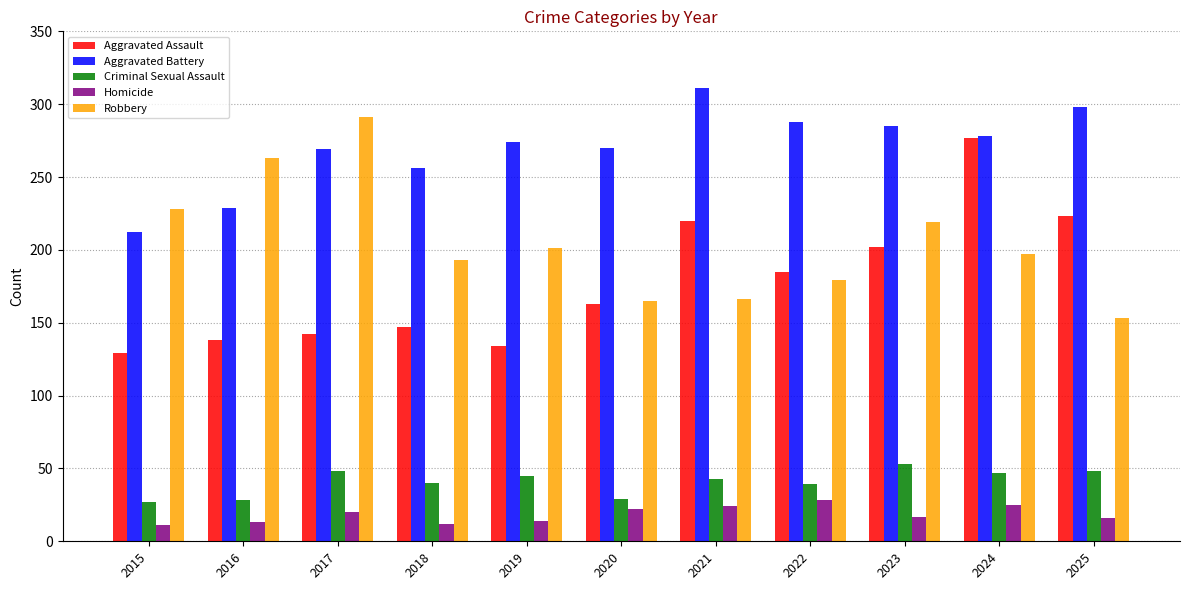

Which series changed the most between 2019 and 2024?

Aggravated Assault